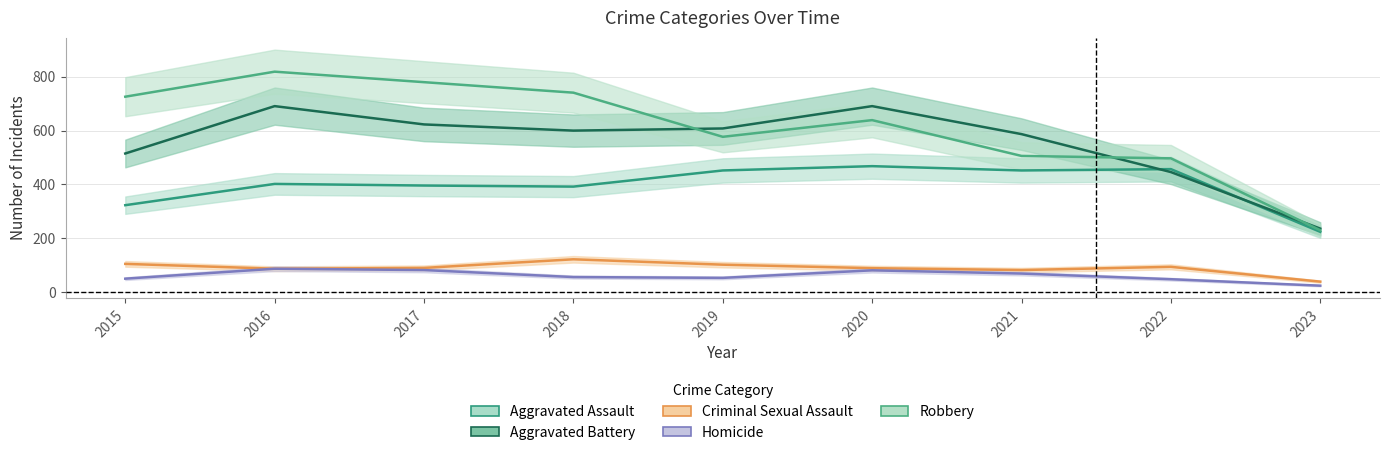

What is the average value of the Aggravated Battery series?

555